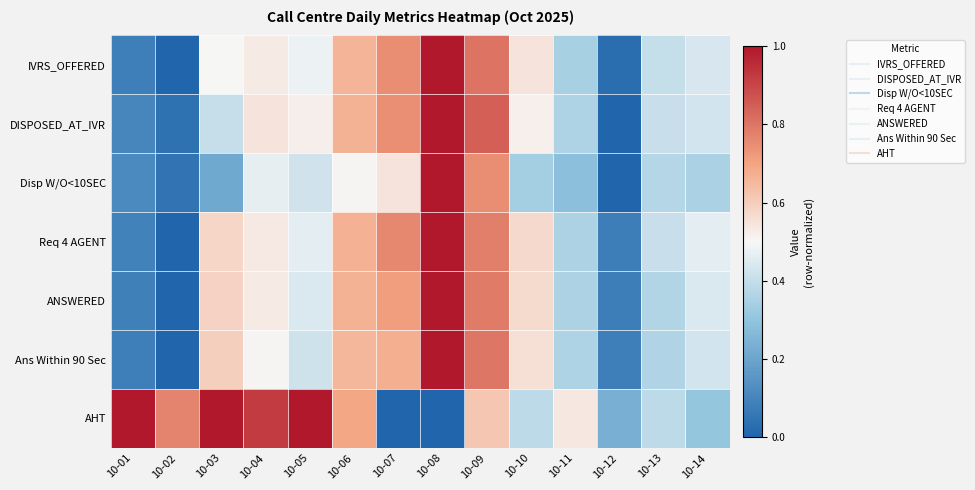

What is the difference between the highest and lowest values at 10-08?

1.0